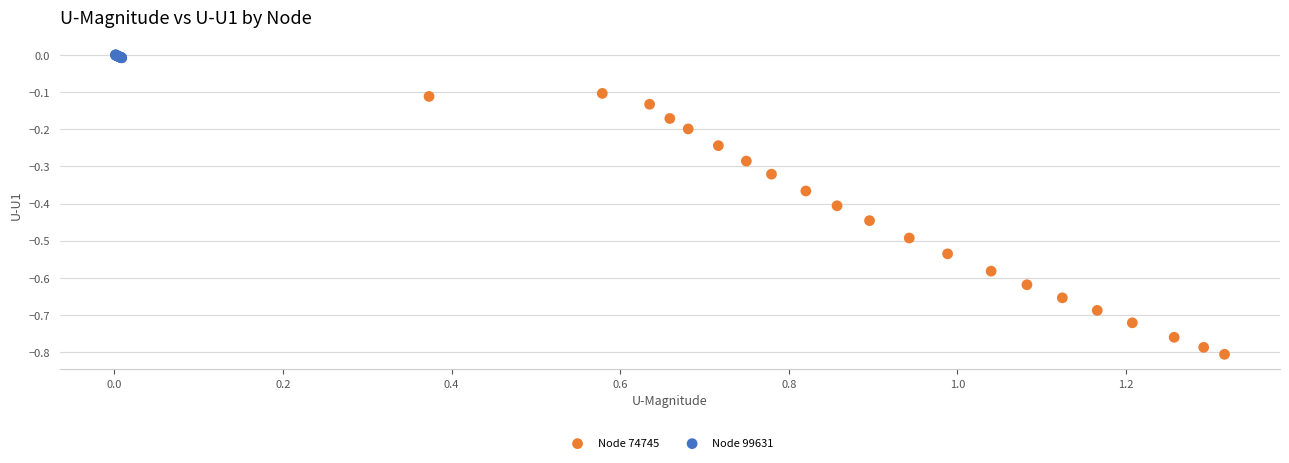

Which series has the widest spread of Y values?

Node 74745